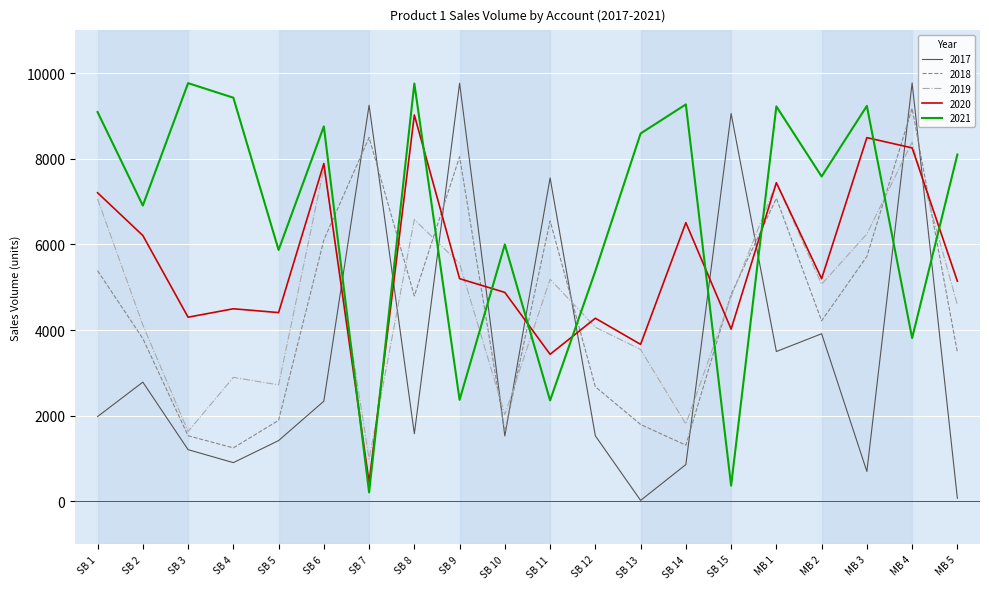

What is the difference between the maximum and minimum values in the 2020 series?

8576